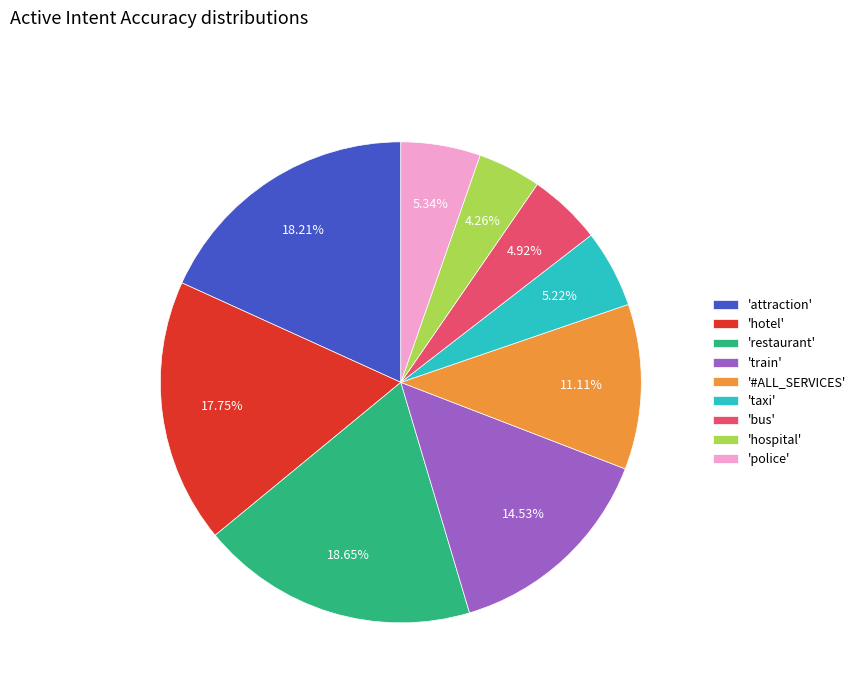

Is there any slice that represents more than half of the pie?

No